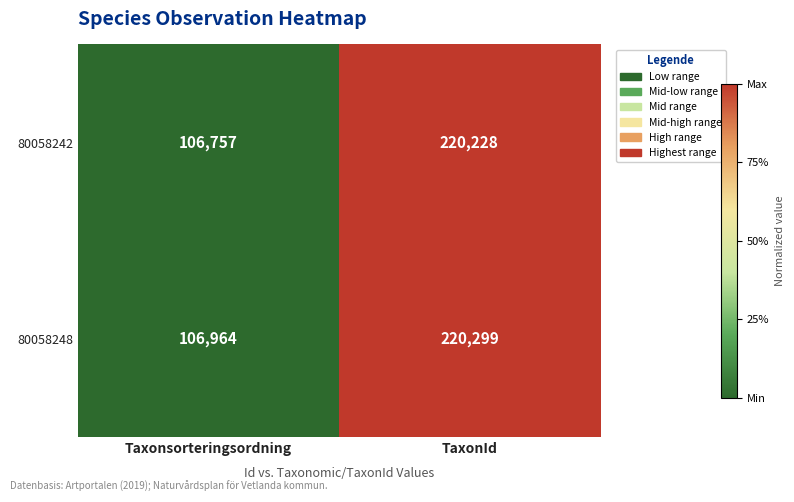

What is the difference between the maximum and minimum values in the 80058248 series?

113335